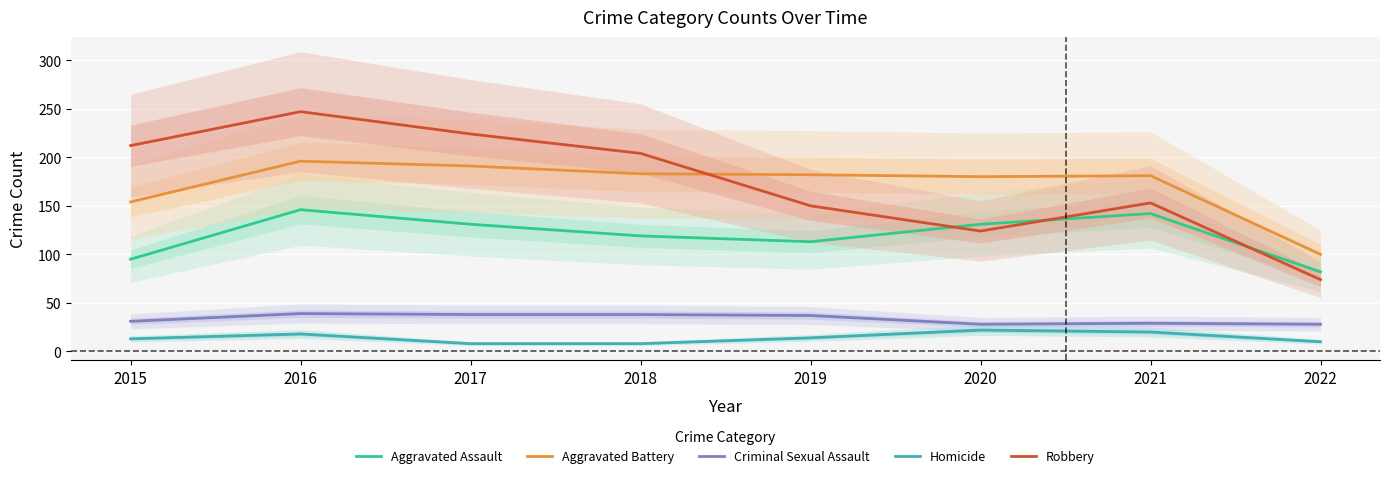

Which category has the highest value in the Robbery series?

2016